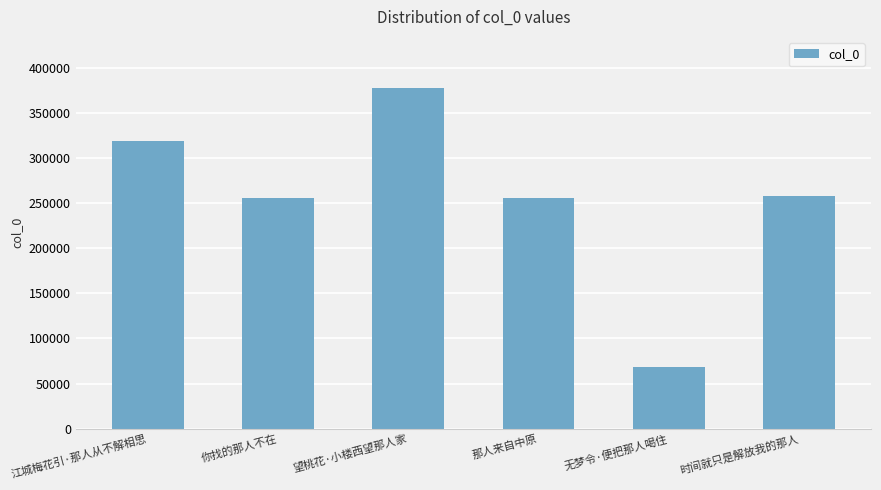

How many bars are there in total?

6